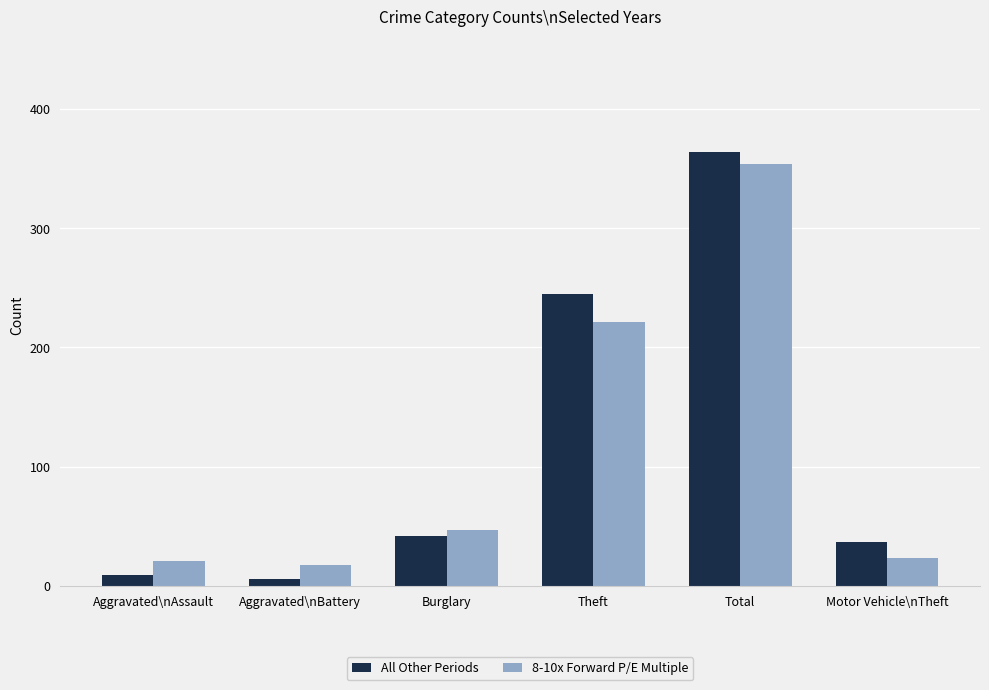

At Theft, list the series in order from smallest to largest.

8-10x Forward P/E Multiple, All Other Periods